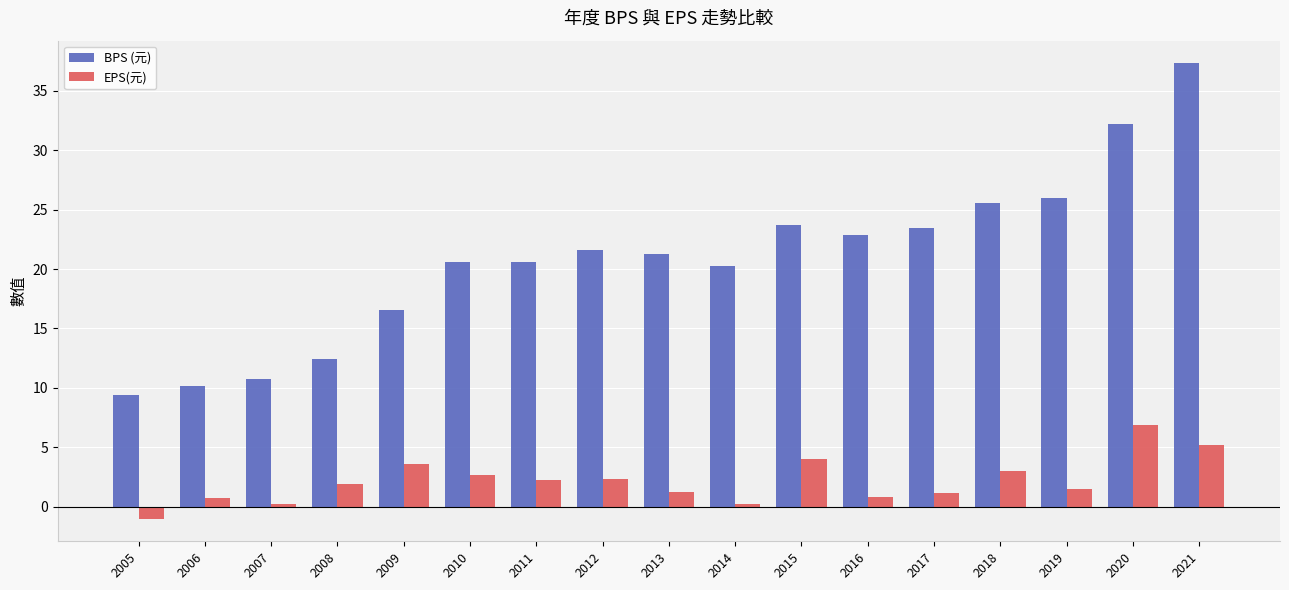

What value does the BPS (元) series have at 2016?

22.8